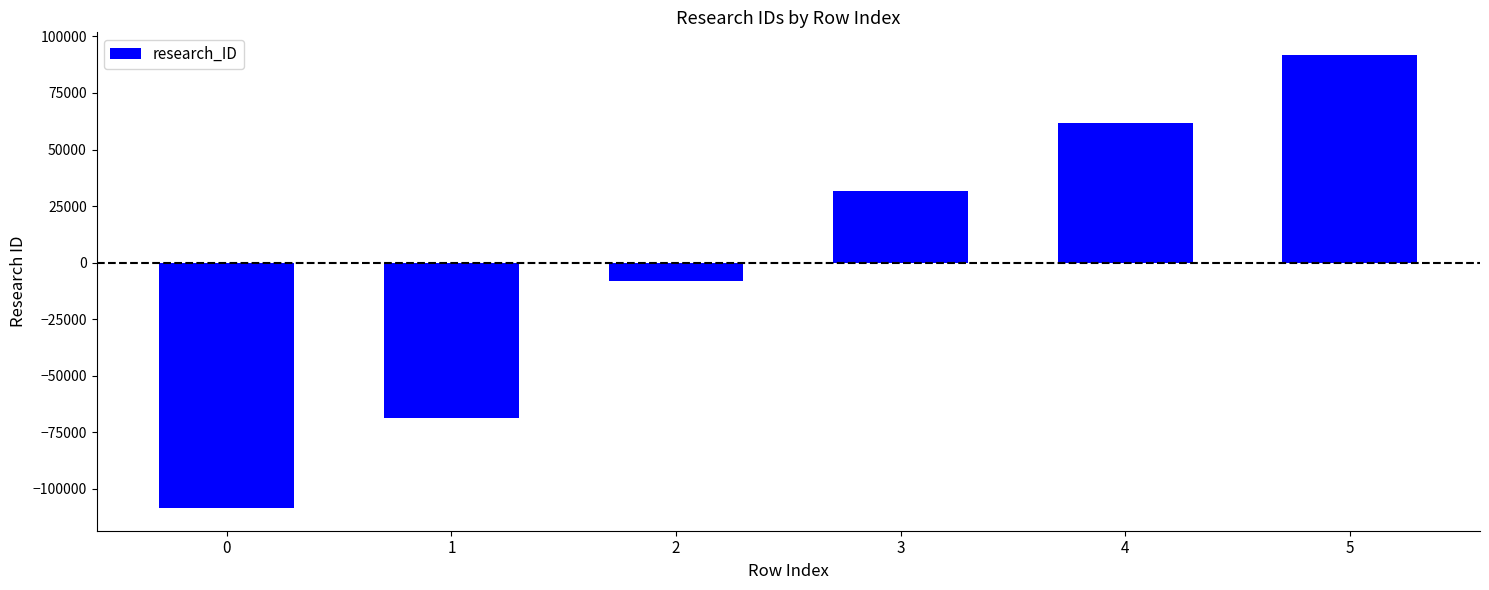

Rank the categories by value from highest to lowest.

5, 4, 3, 2, 1, 0